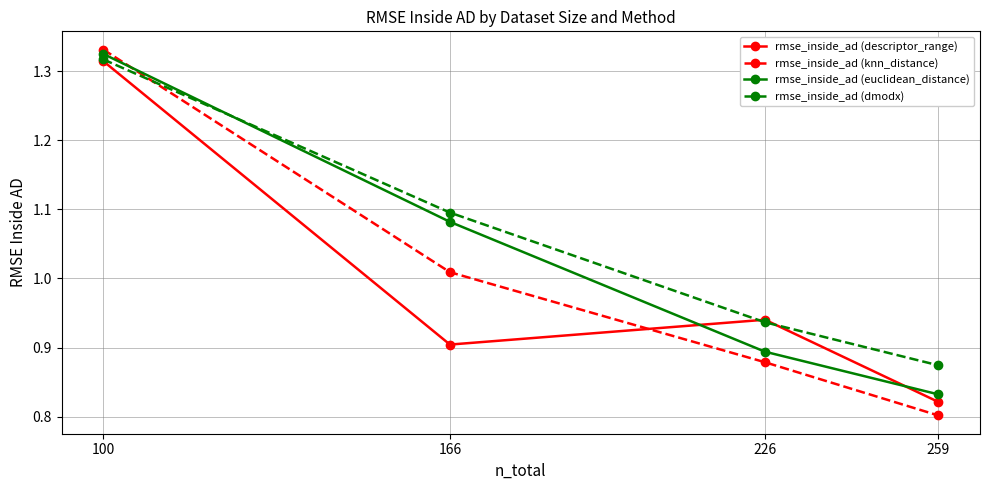

True or false: rmse_inside_ad (descriptor_range) has more than 2 points higher than both neighbors.

False